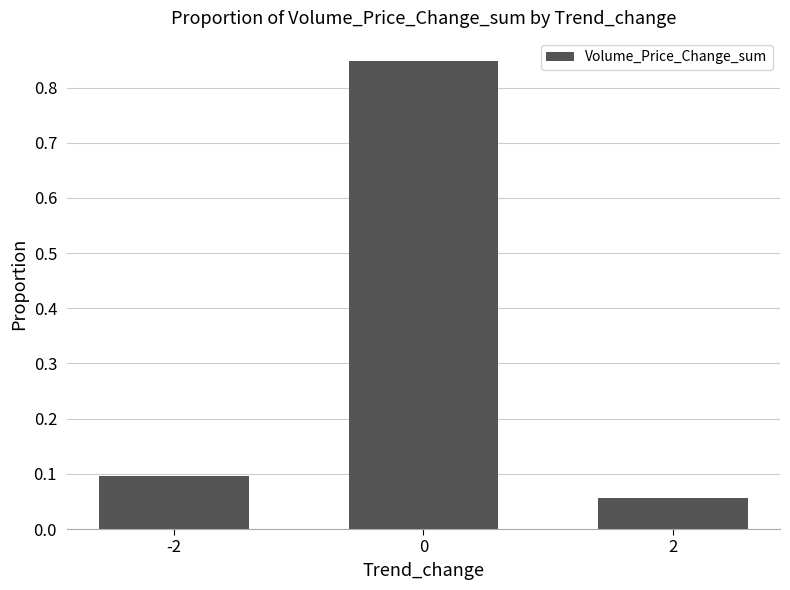

Rank the categories by value from highest to lowest.

0, -2, 2